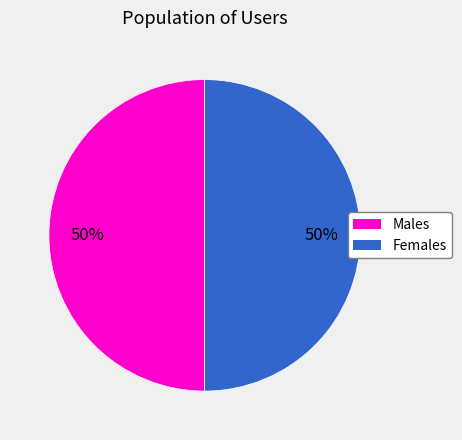

Combined, do Females and Males account for over 50%?

Yes